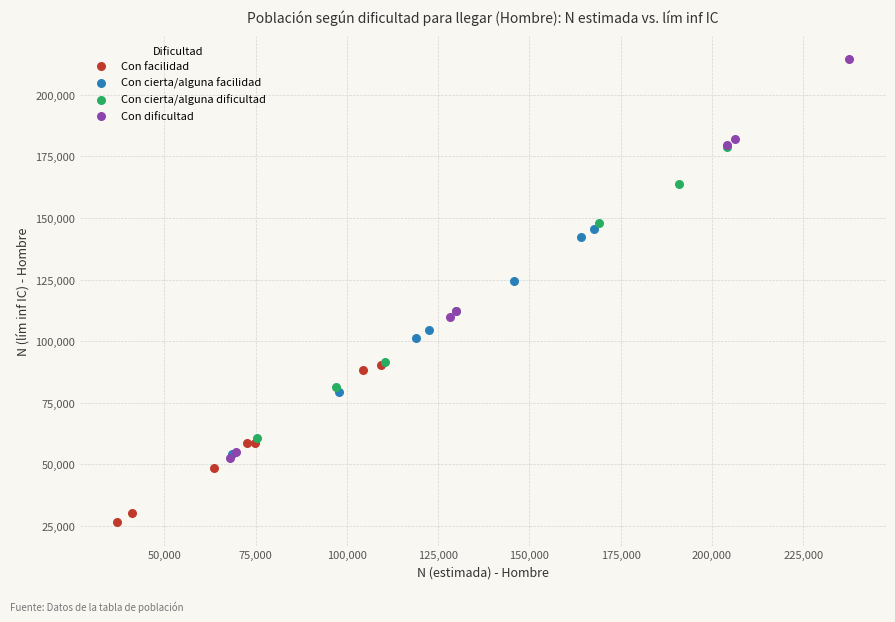

Which series reaches the maximum Y coordinate?

Con dificultad